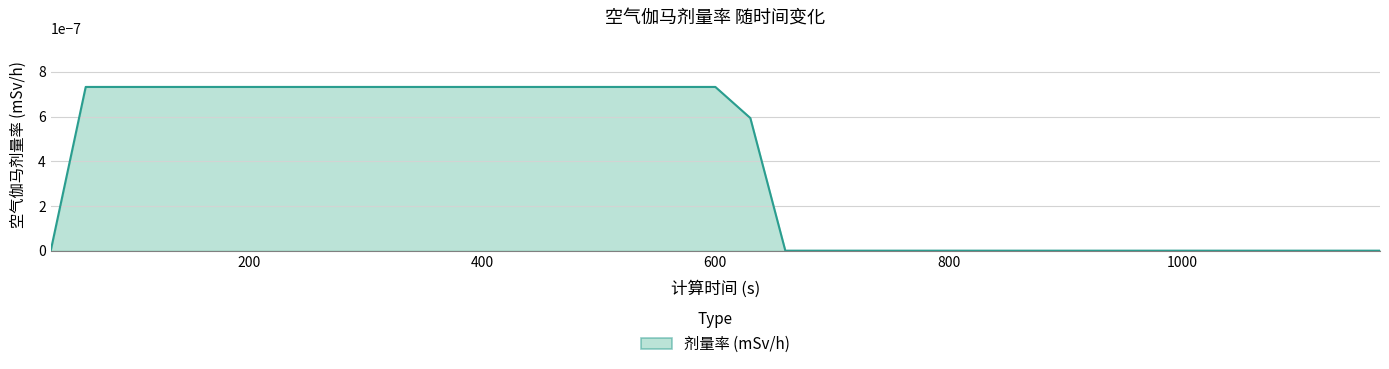

Does the chart display data point markers on the line(s)?

No